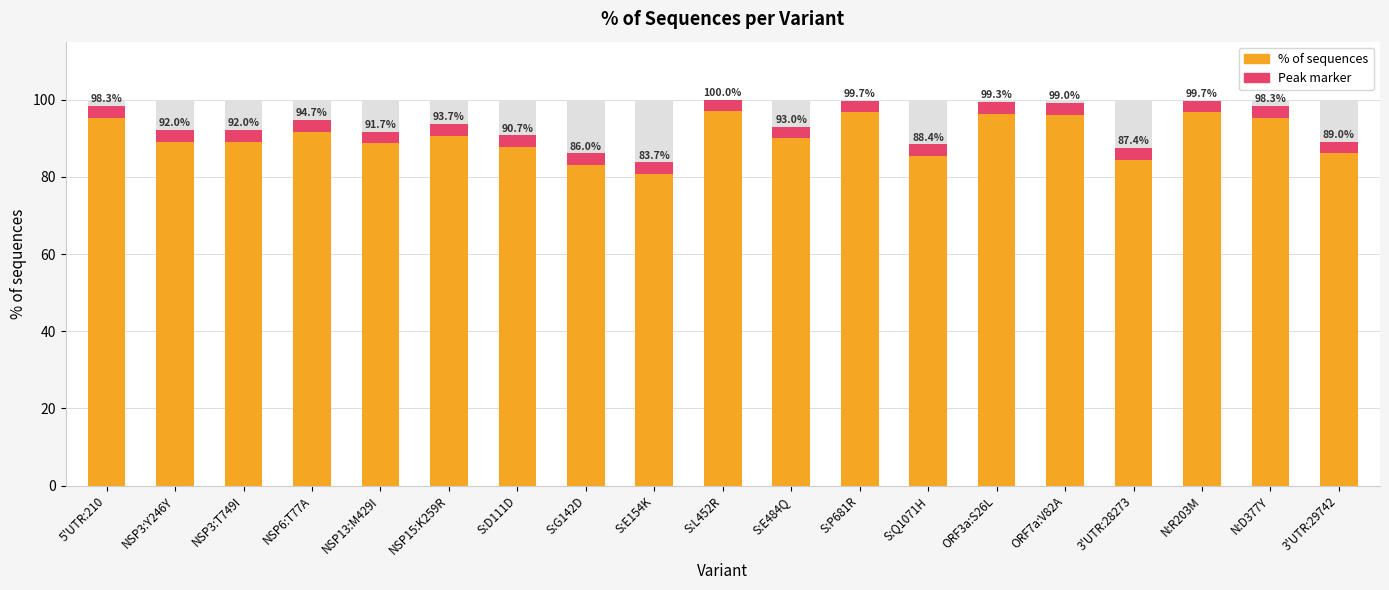

Which has a higher value, NSP6:T77A or ORF3a:S26L?

ORF3a:S26L